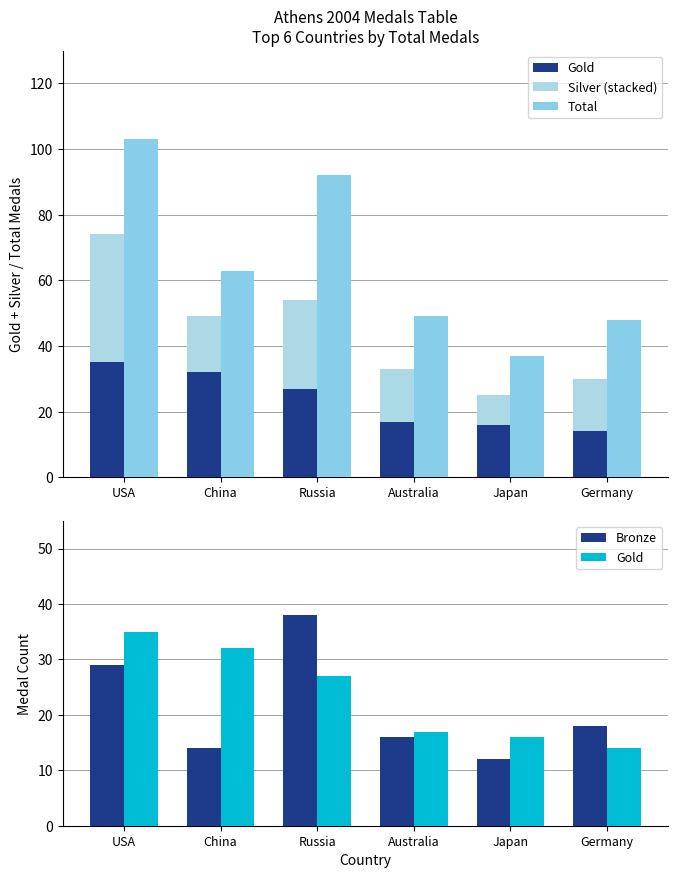

The Bronze series shows 18 at Germany. True or false?

True